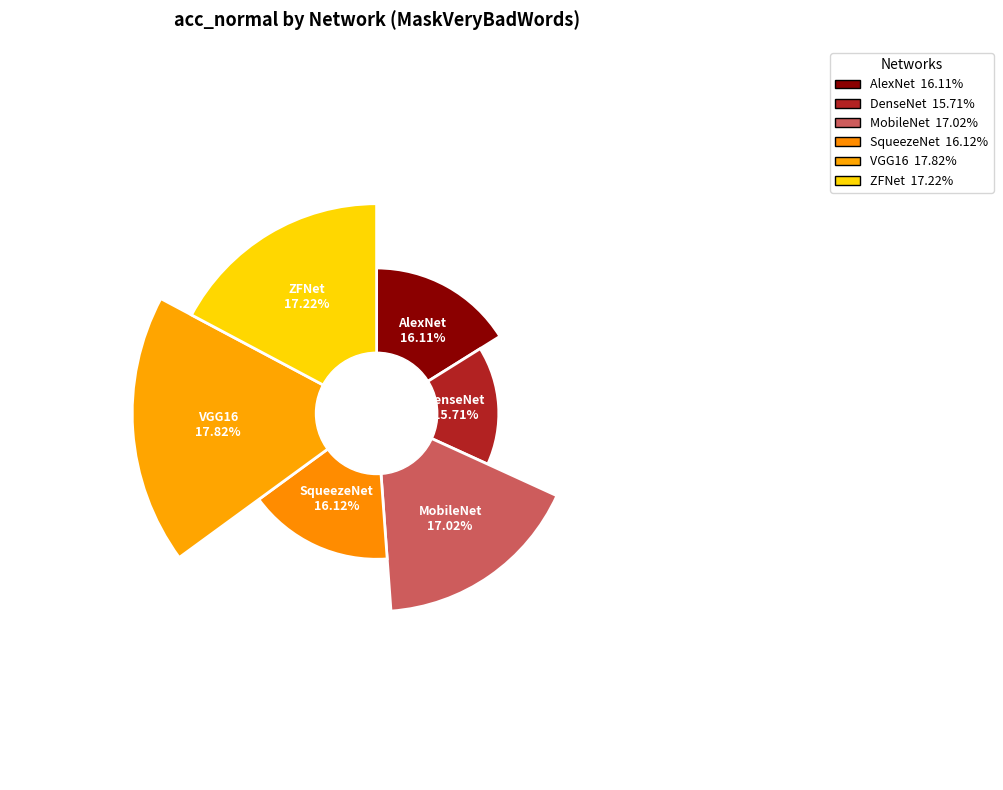

Count the number of slices in the pie.

6